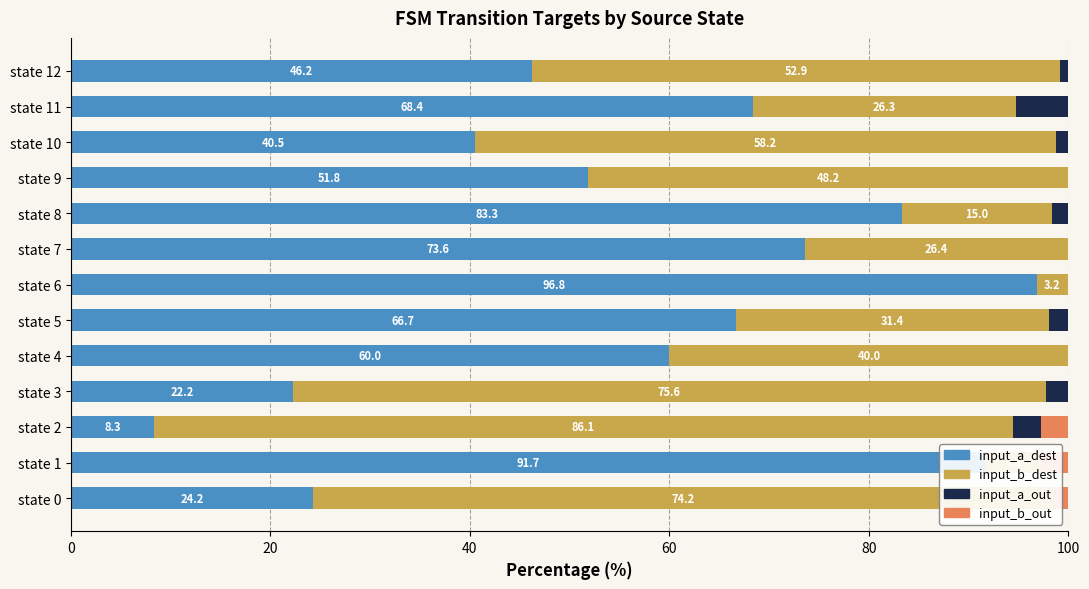

At how many categories does at least one series exceed 14?

13